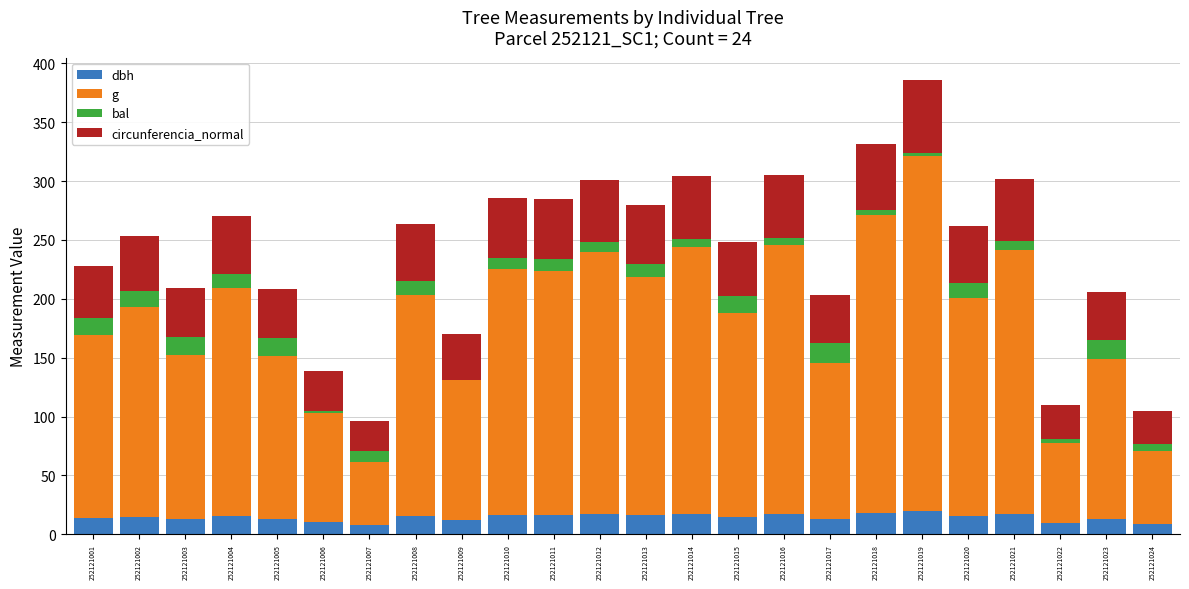

The dbh series shows 15.4 at 252121008. True or false?

True